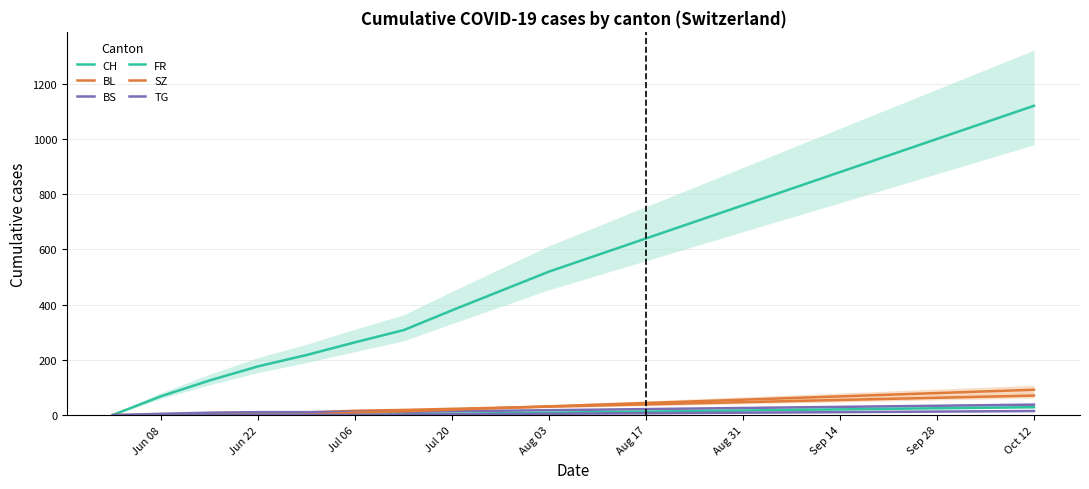

The value of FR at Jun 08 is 0. True or false?

True